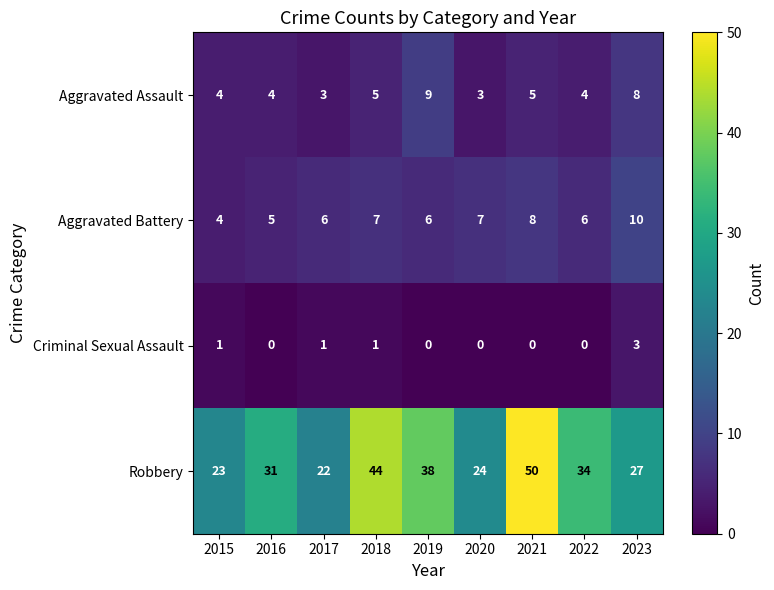

Which series has the largest total across all categories?

Robbery